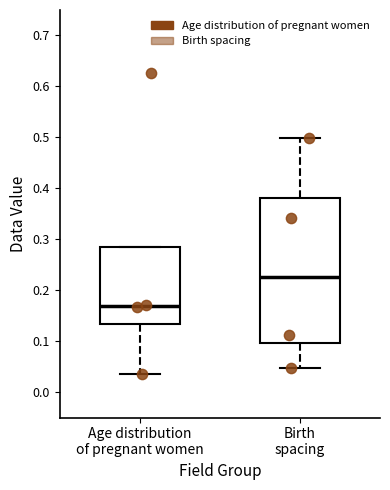

Where is the lower edge of the box for Age distribution of pregnant women on the y-axis? The values are not printed on the chart, so give them approximately, as read against the axis.

0.13